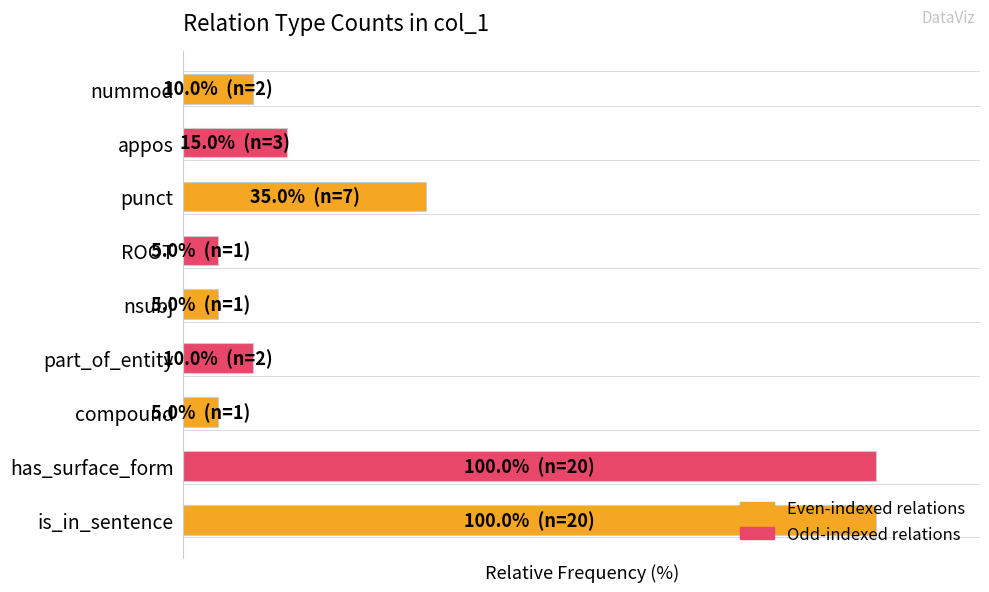

List the labels in order of value, largest first.

is_in_sentence, has_surface_form, punct, appos, part_of_entity, nummod, compound, nsubj, ROOT